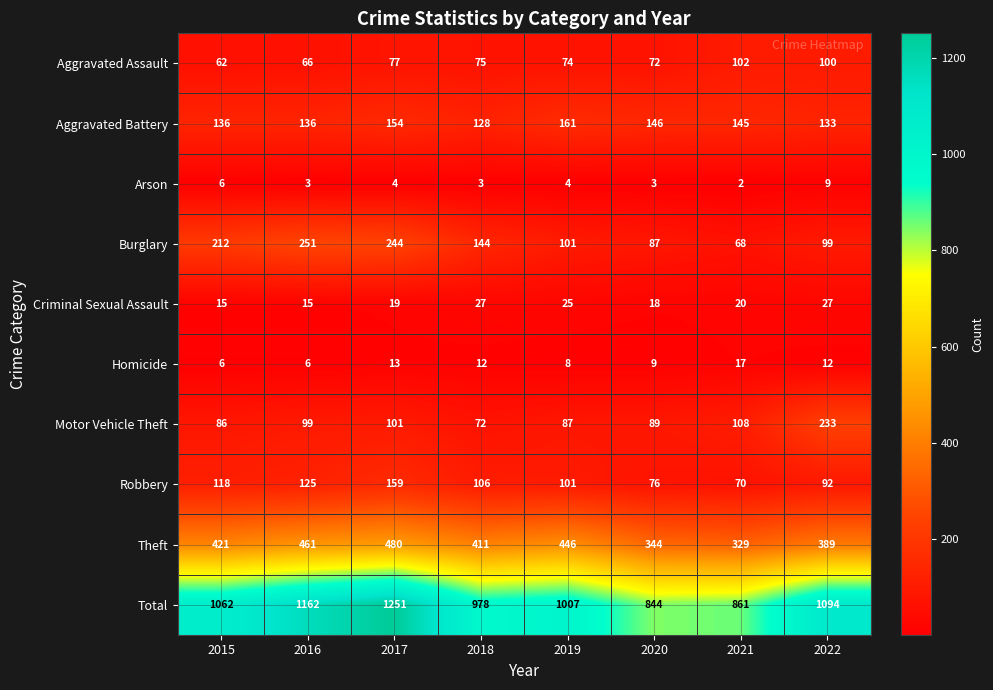

Is it true that Homicide equals 17 at 2022?

False